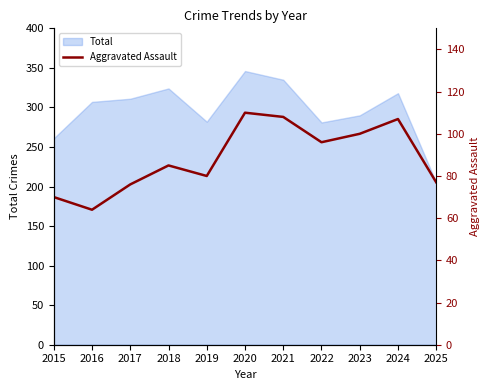

At which label does Total reach its minimum?

2025